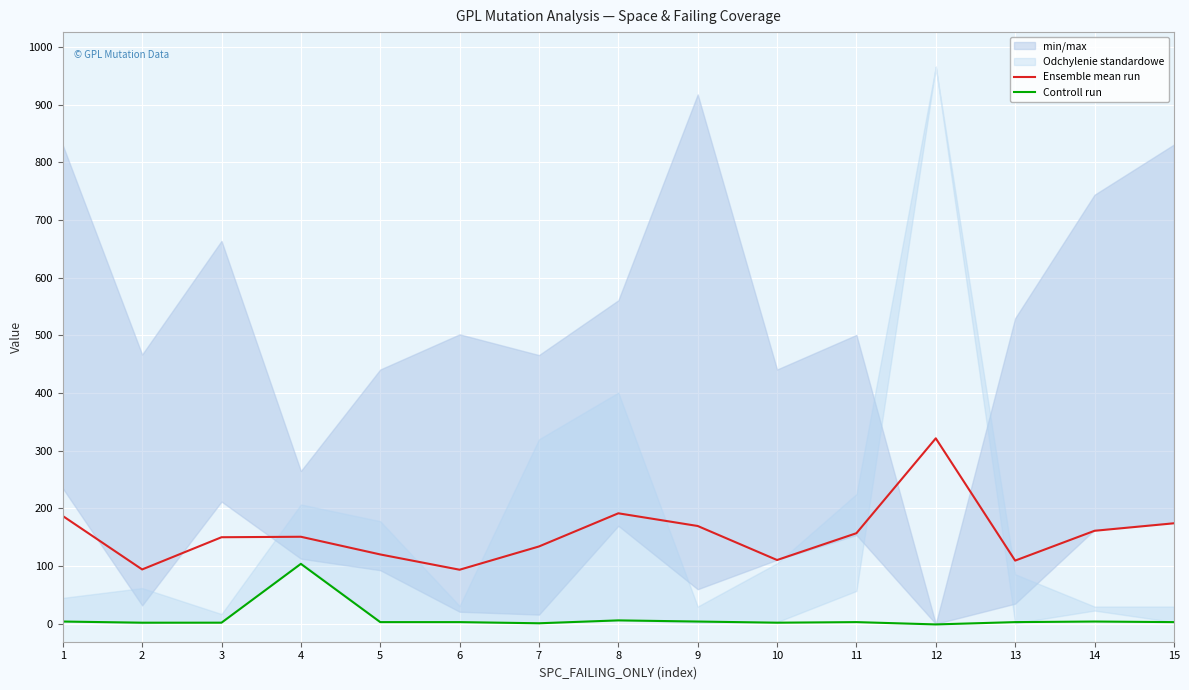

True or false: Ensemble mean run and Controll run cross at least once.

False